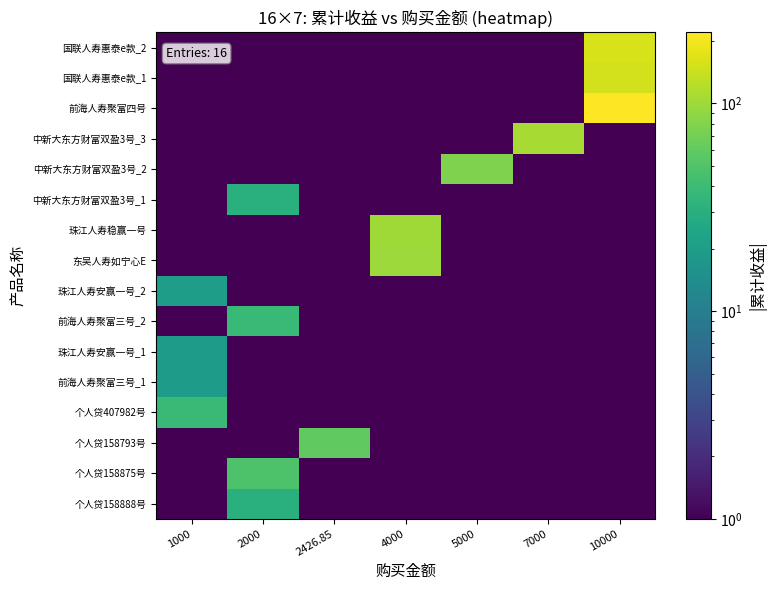

Reading left to right, transcribe all the data shown in this chart.

个人贷158888号: 1000=0.5	2000=30.7	2426.85=0.5	4000=0.5	5000=0.5	7000=0.5	10000=0.5
个人贷158875号: 1000=0.5	2000=48.5	2426.85=0.5	4000=0.5	5000=0.5	7000=0.5	10000=0.5
个人贷158793号: 1000=0.5	2000=0.5	2426.85=58.9	4000=0.5	5000=0.5	7000=0.5	10000=0.5
个人贷407982号: 1000=38.5	2000=0.5	2426.85=0.5	4000=0.5	5000=0.5	7000=0.5	10000=0.5
前海人寿聚富三号_1: 1000=19.5	2000=0.5	2426.85=0.5	4000=0.5	5000=0.5	7000=0.5	10000=0.5
珠江人寿安赢一号_1: 1000=19.5	2000=0.5	2426.85=0.5	4000=0.5	5000=0.5	7000=0.5	10000=0.5
前海人寿聚富三号_2: 1000=0.5	2000=39.0	2426.85=0.5	4000=0.5	5000=0.5	7000=0.5	10000=0.5
珠江人寿安赢一号_2: 1000=20.0	2000=0.5	2426.85=0.5	4000=0.5	5000=0.5	7000=0.5	10000=0.5
东吴人寿如宁心E: 1000=0.5	2000=0.5	2426.85=0.5	4000=100.8	5000=0.5	7000=0.5	10000=0.5
珠江人寿稳赢一号: 1000=0.5	2000=0.5	2426.85=0.5	4000=101.1	5000=0.5	7000=0.5	10000=0.5
中新大东方财富双盈3号_1: 1000=0.5	2000=30.8	2426.85=0.5	4000=0.5	5000=0.5	7000=0.5	10000=0.5
中新大东方财富双盈3号_2: 1000=0.5	2000=0.5	2426.85=0.5	4000=0.5	5000=76.9	7000=0.5	10000=0.5
中新大东方财富双盈3号_3: 1000=0.5	2000=0.5	2426.85=0.5	4000=0.5	5000=0.5	7000=107.6	10000=0.5
前海人寿聚富四号: 1000=0.5	2000=0.5	2426.85=0.5	4000=0.5	5000=0.5	7000=0.5	10000=219.8
国联人寿惠泰e款_1: 1000=0.5	2000=0.5	2426.85=0.5	4000=0.5	5000=0.5	7000=0.5	10000=153.1
国联人寿惠泰e款_2: 1000=0.5	2000=0.5	2426.85=0.5	4000=0.5	5000=0.5	7000=0.5	10000=156.9